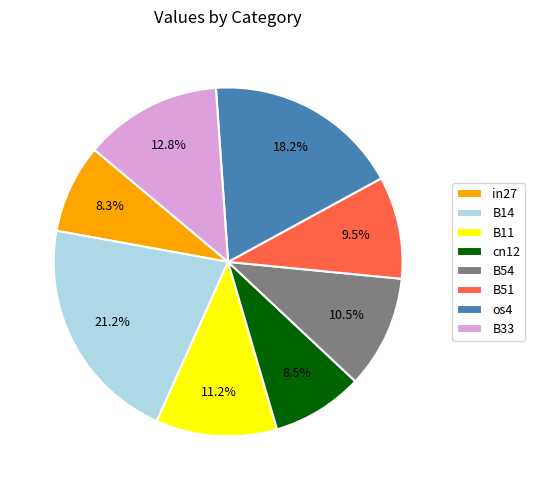

Is it true that B14 is 21% of the pie?

True